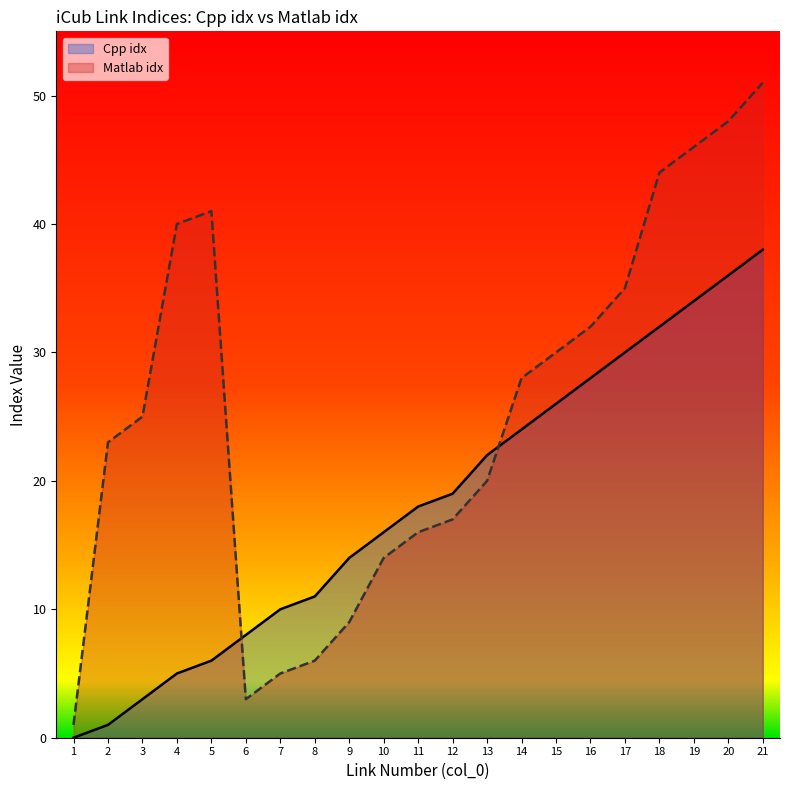

Which series changed the most between 8 and 17?

Matlab idx